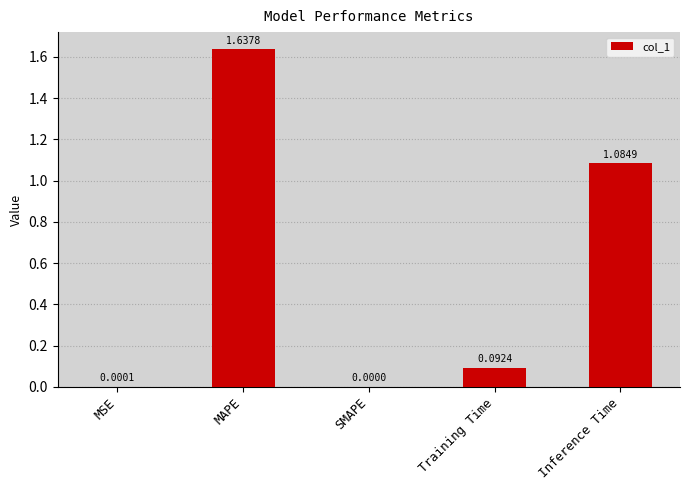

What is the sum of all values?

2.8